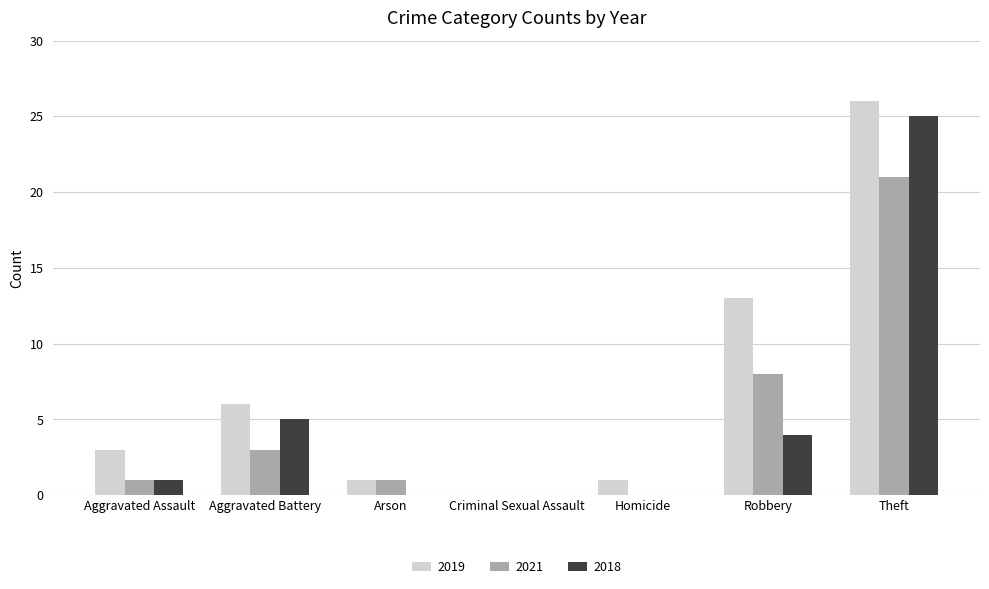

What is the sum of the 2021 values at Theft and Aggravated Battery?

24